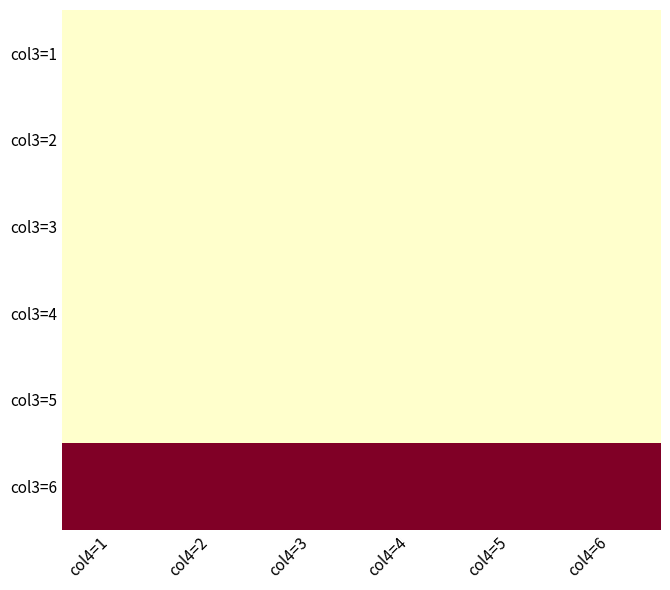

Rank the series at col4=5 from highest to lowest value.

col3=6, col3=1, col3=2, col3=3, col3=4, col3=5